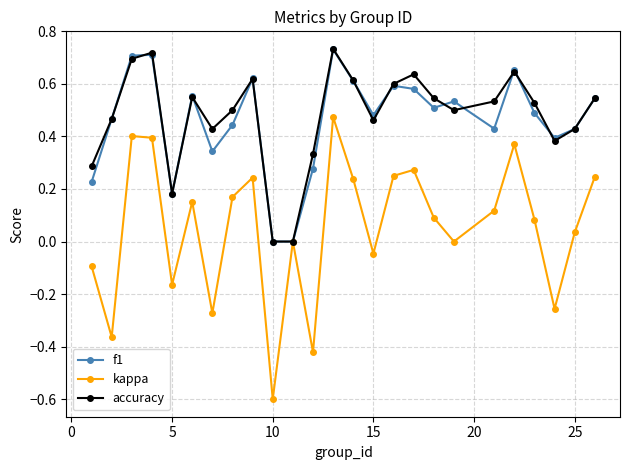

What is the smallest value displayed?

-0.6